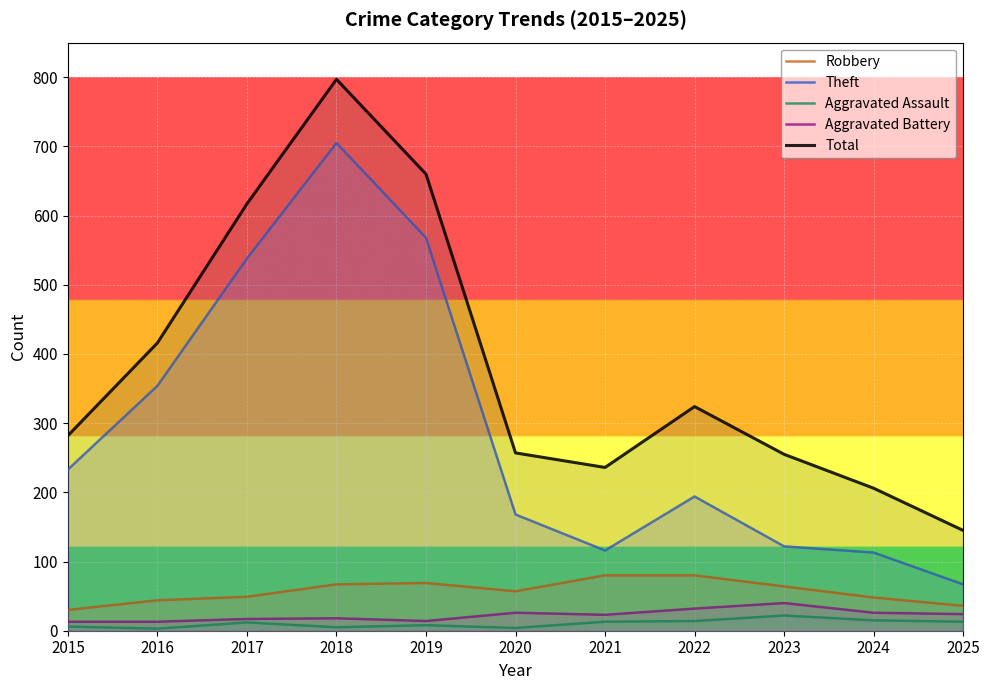

At which category does Theft reach its first local valley?

2021